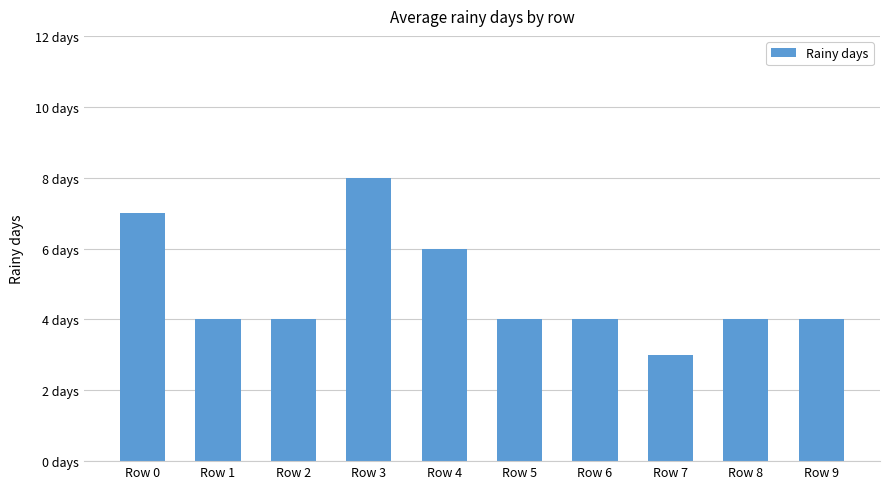

Reading left to right, transcribe all the data shown in this chart.

Row 0=7	Row 1=4	Row 2=4	Row 3=8	Row 4=6	Row 5=4	Row 6=4	Row 7=3	Row 8=4	Row 9=4